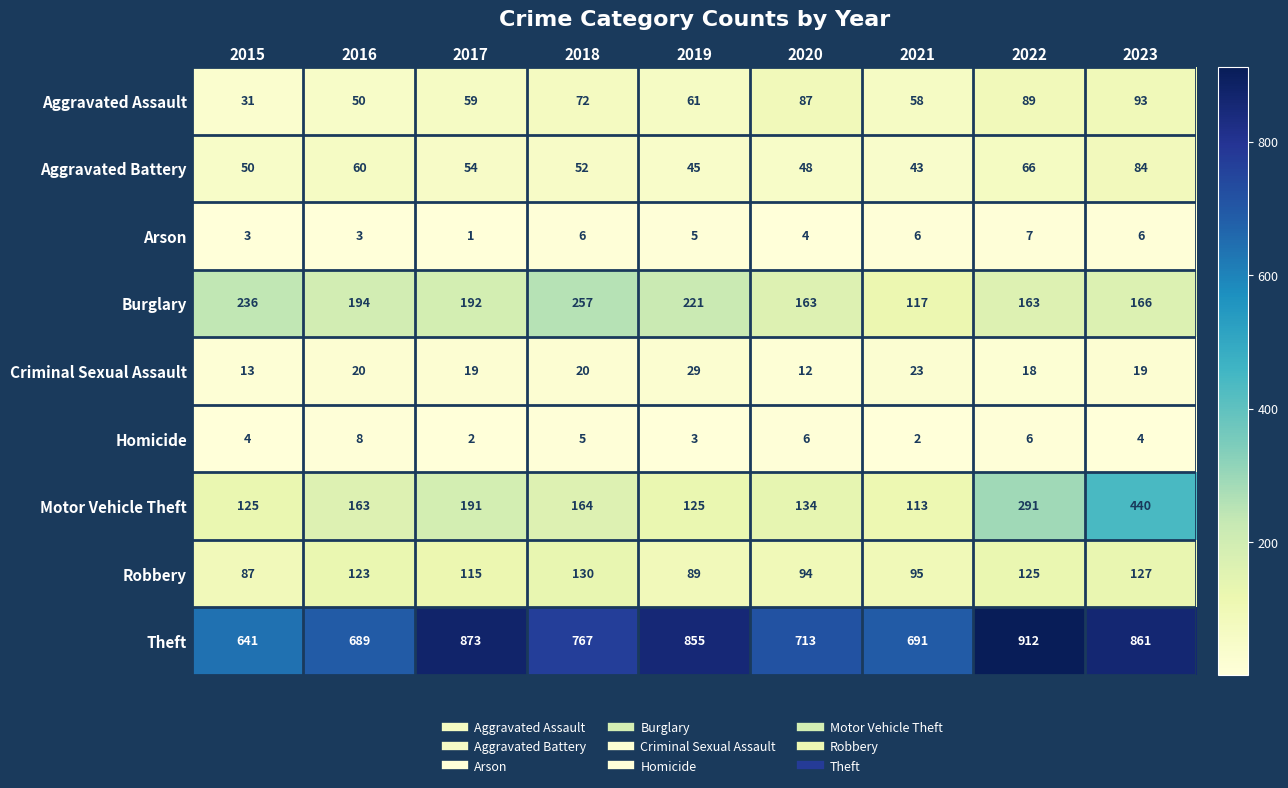

The Homicide series shows 1 at 2021. True or false?

False